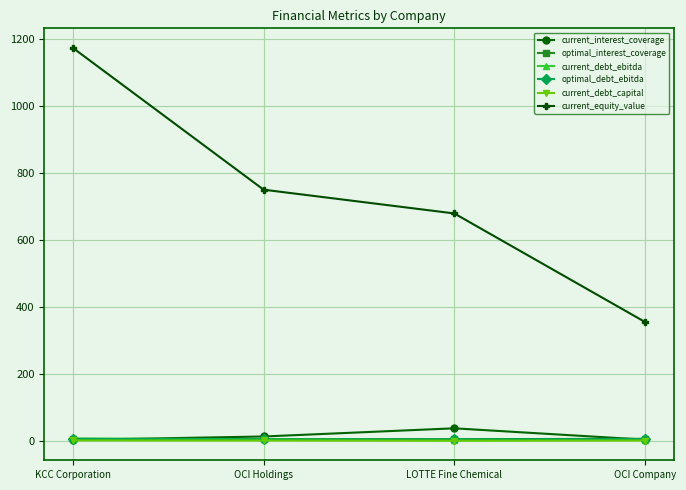

How many current_debt_capital values are between 0 and 1?

4